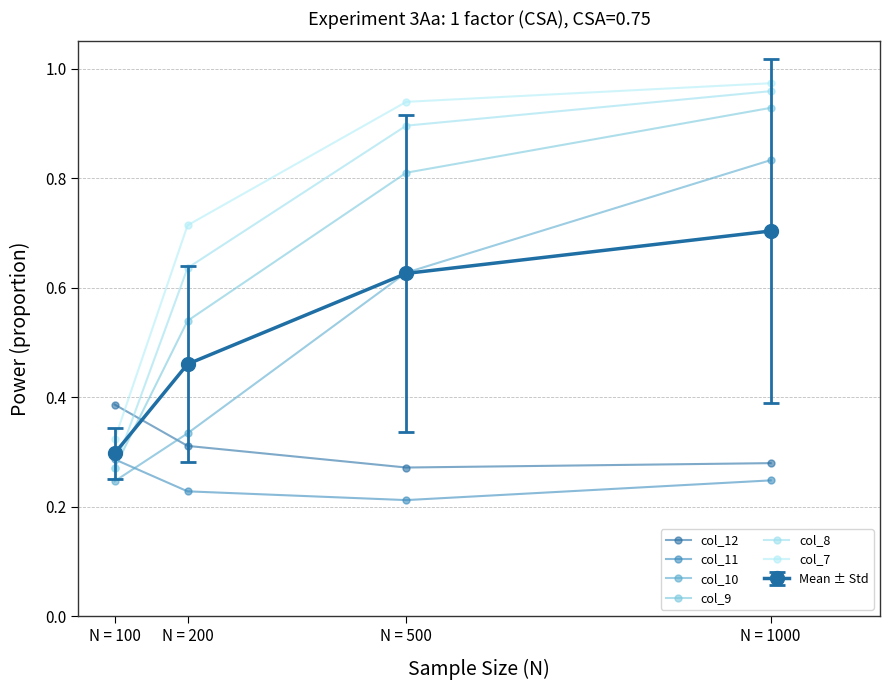

What is the difference between the maximum and second lowest values in the col_8 series?

0.3